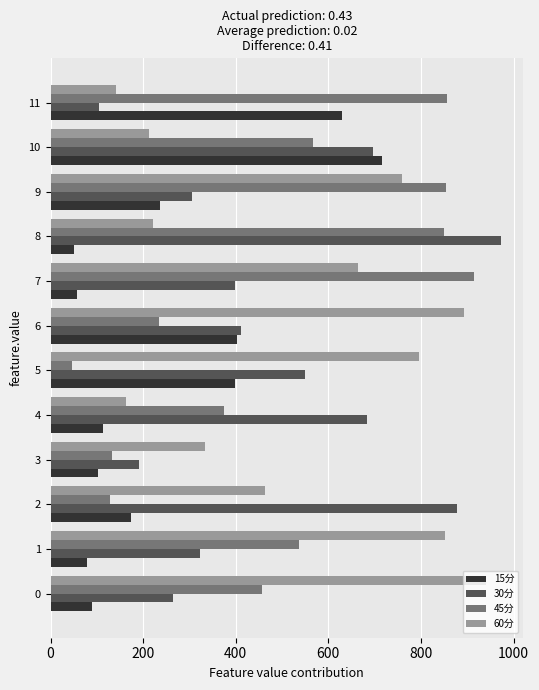

How many data points does each series have?

12